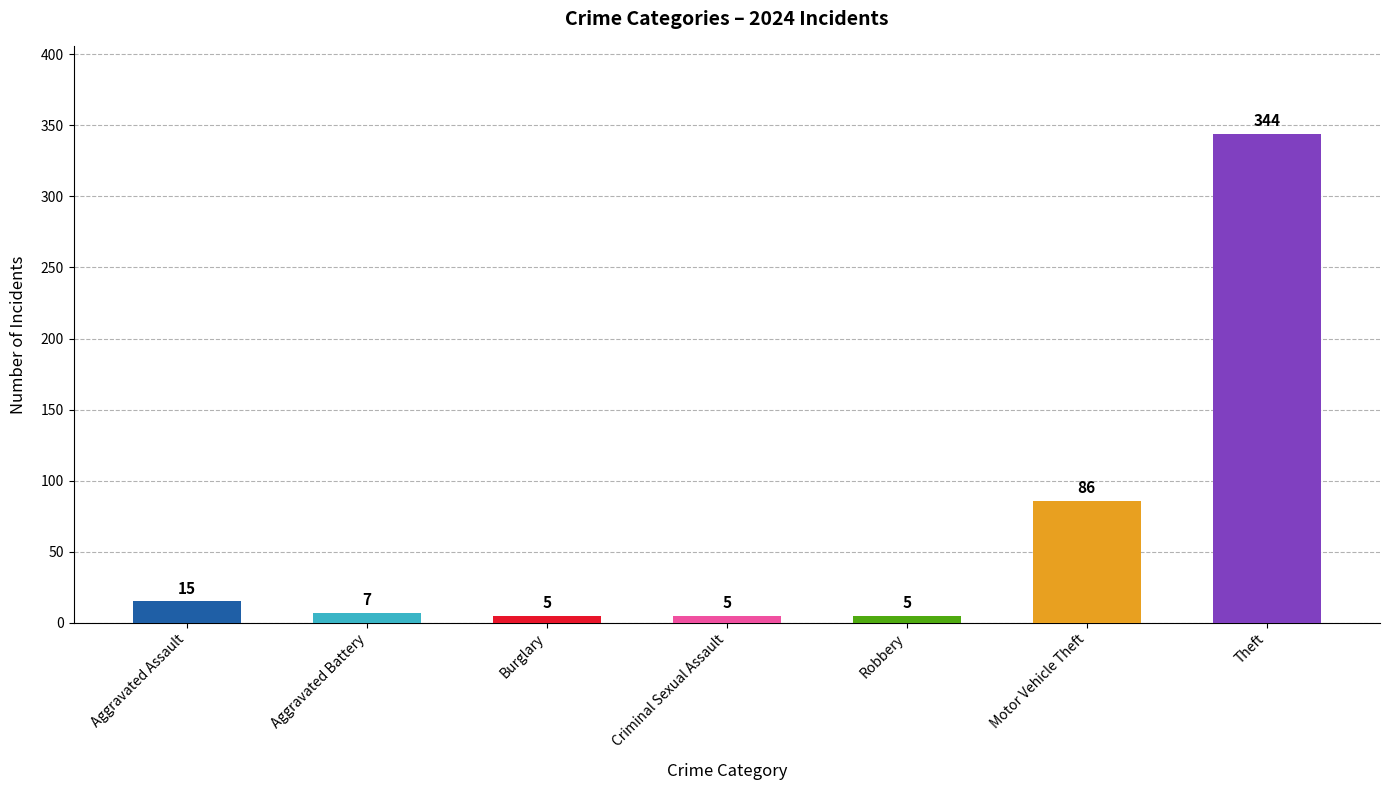

The chart shows a value of 344 at Theft. True or false?

True